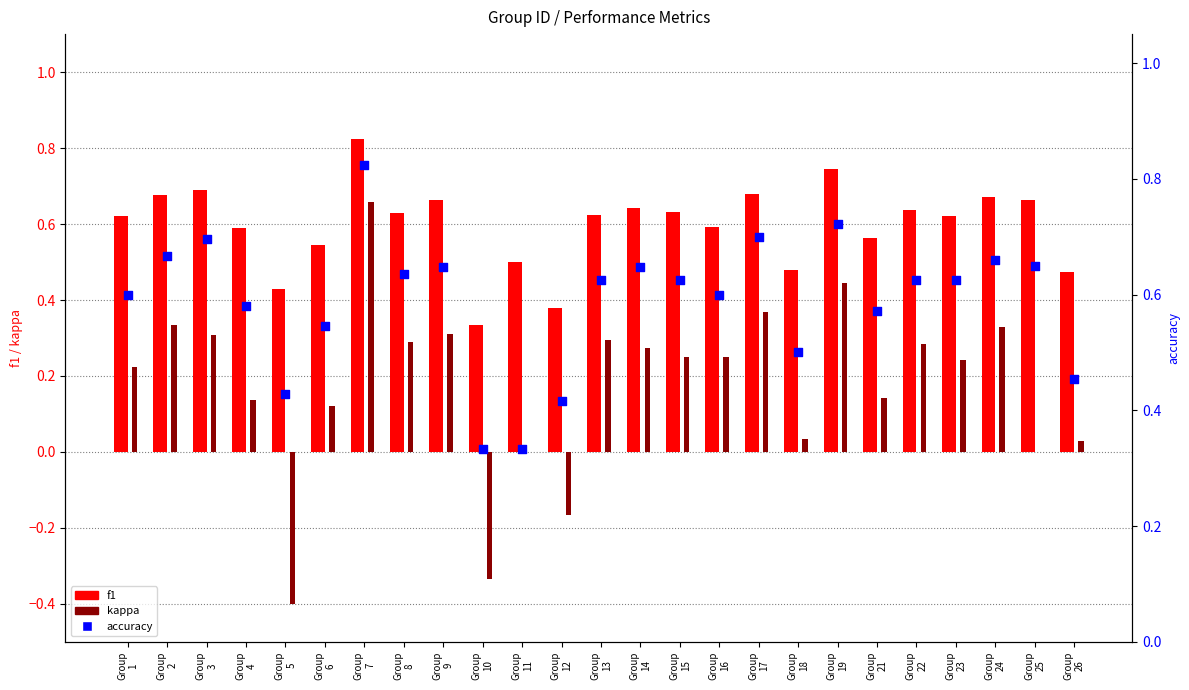

At how many categories does at least one series exceed 0?

25